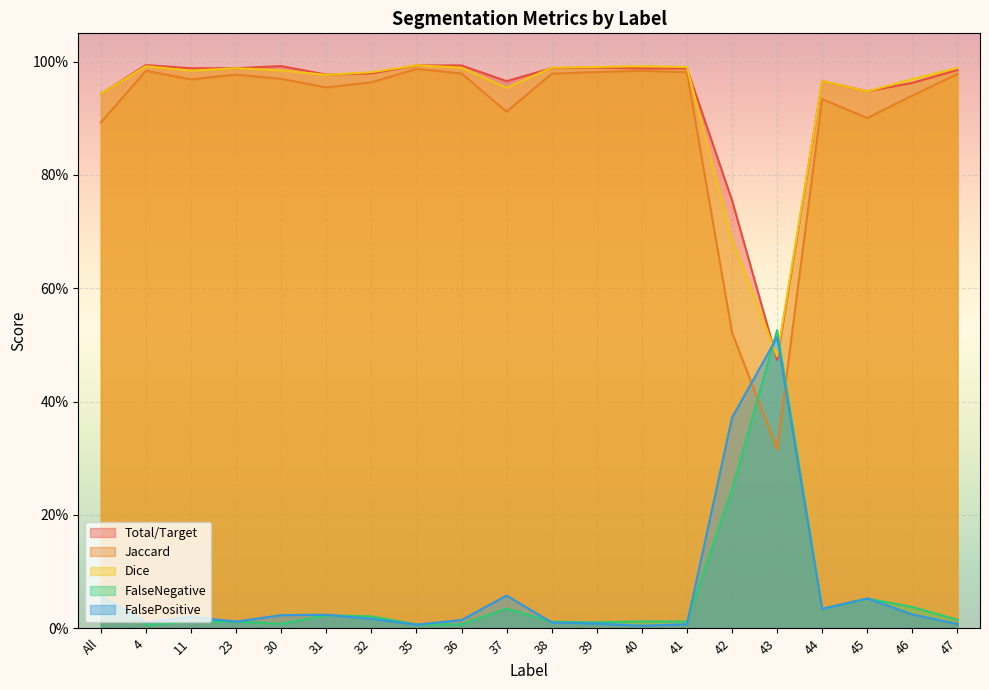

What is the value of the Jaccard point at the 12th from the left?

1.0